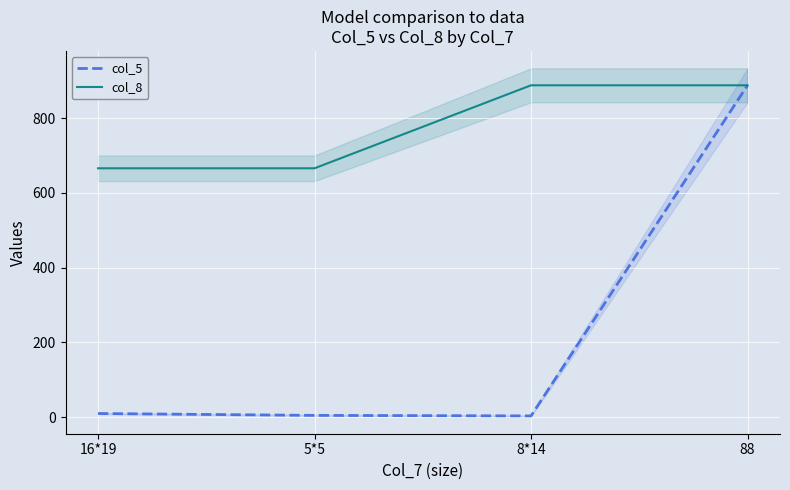

What is the highest value of the col_5 series?

888.0